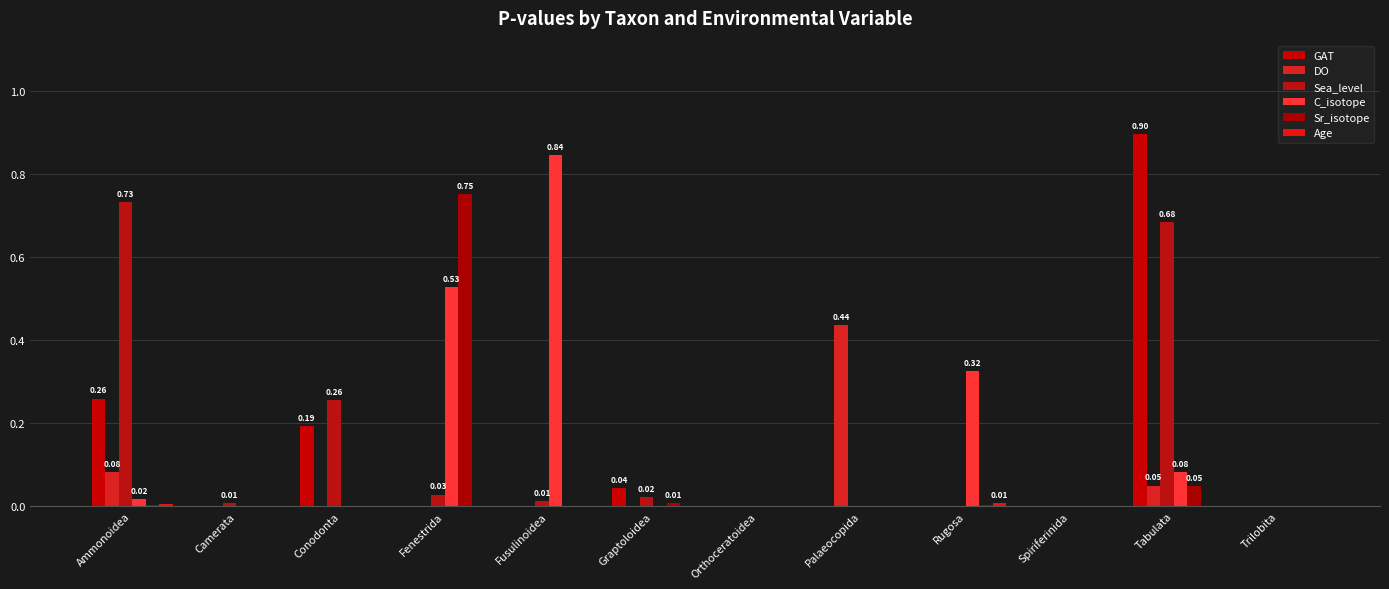

What is the maximum value for Sea_level?

0.7